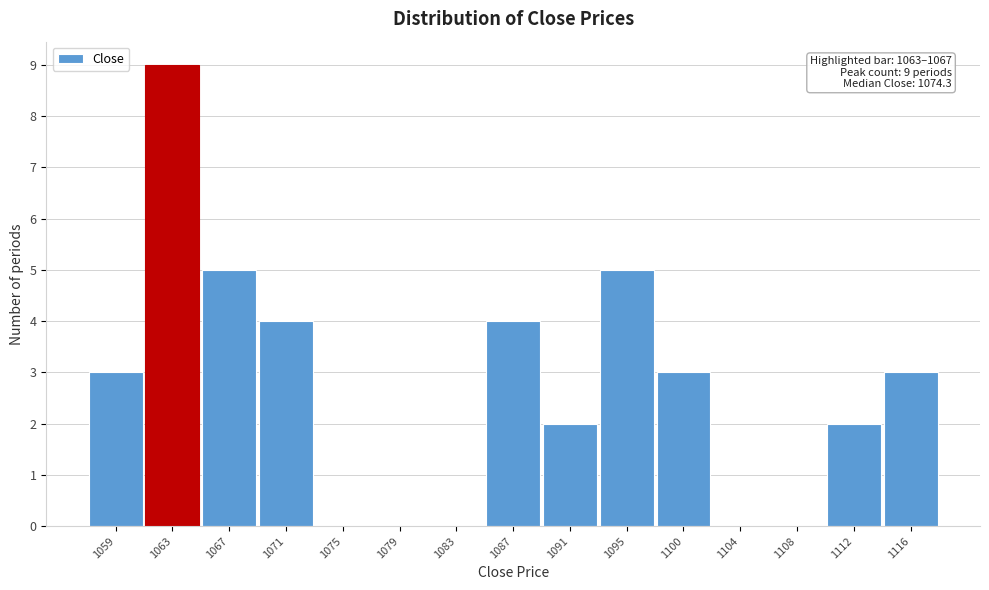

Reading left to right, transcribe all the data shown in this chart.

1059=3	1063=9	1067=5	1071=4	1075=0	1079=0	1083=0	1087=4	1091=2	1095=5	1100=3	1104=0	1108=0	1112=2	1116=3